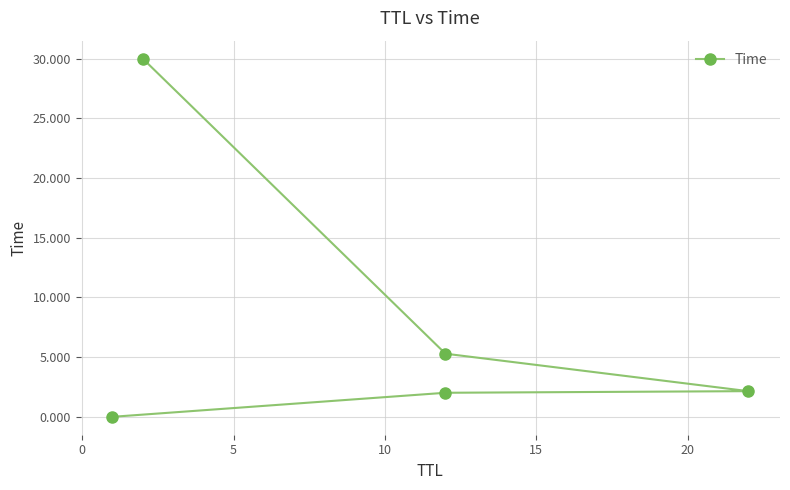

The chart shows a value of 3.4 at 0. True or false?

False